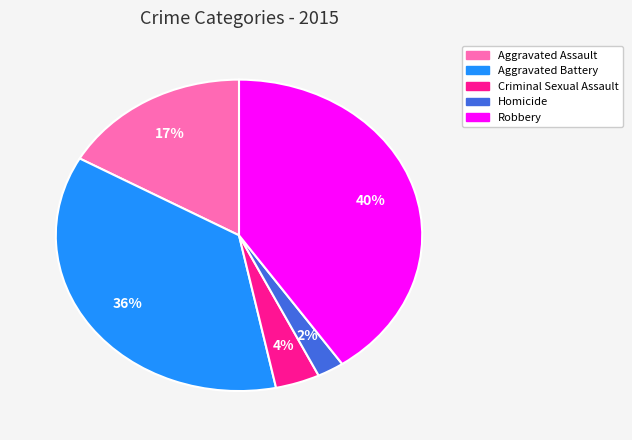

To the nearest percent, what is the average slice percentage?

20%